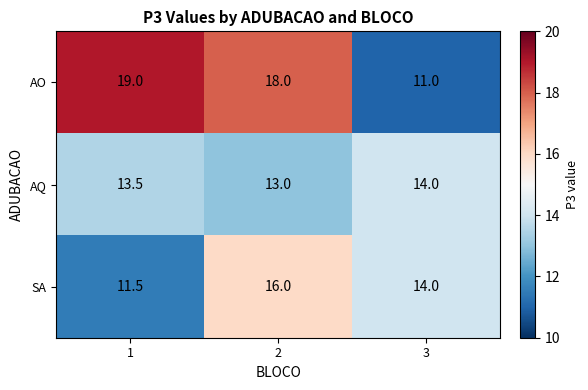

The value of AO at 2 is 4.0. True or false?

False